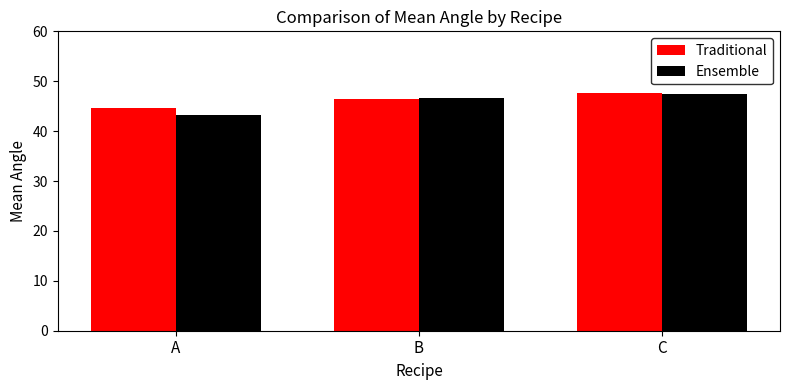

What are all the series names shown in the legend?

Traditional, Ensemble